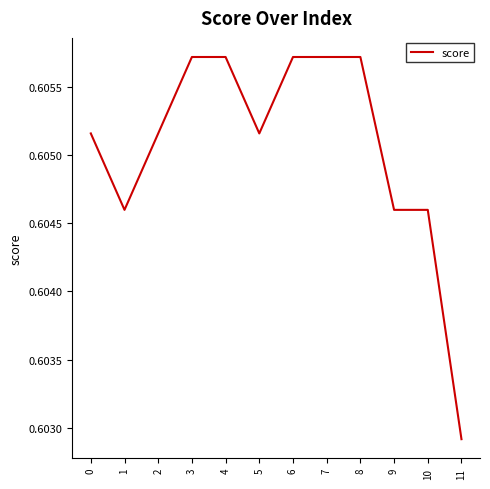

Where is the data nearest to the value 0?

11